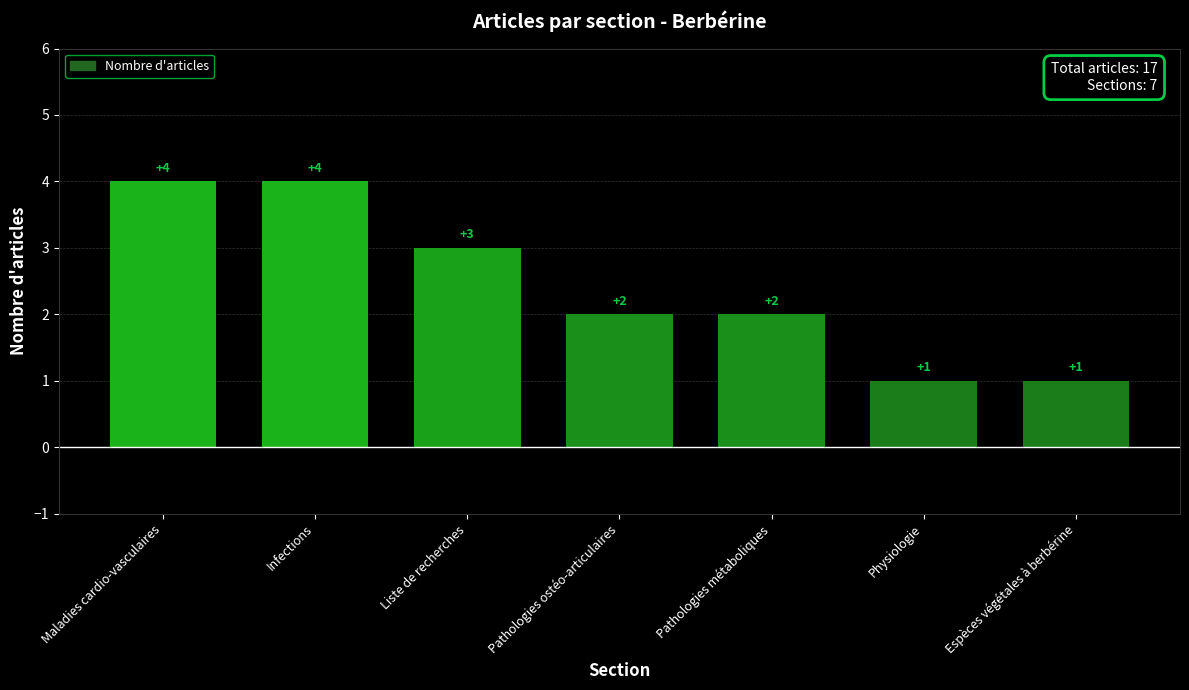

What is the ratio of the value at Pathologies ostéo-articulaires to the value at Pathologies métaboliques?

1.0